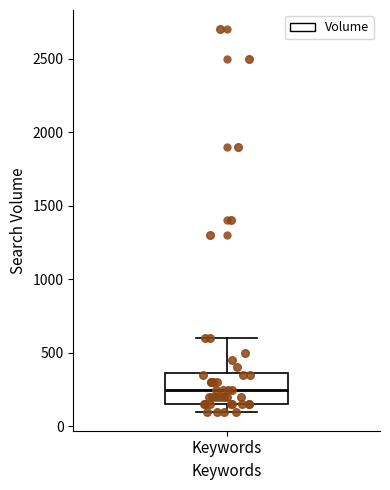

Transcribe this box plot: give where the median line is, the range the box spans, and where the two whiskers end, as read against the y-axis. The values are not printed on the chart, so give them approximately, as read against the axis.

median 250, box 150 to 350, whiskers 100 to 600